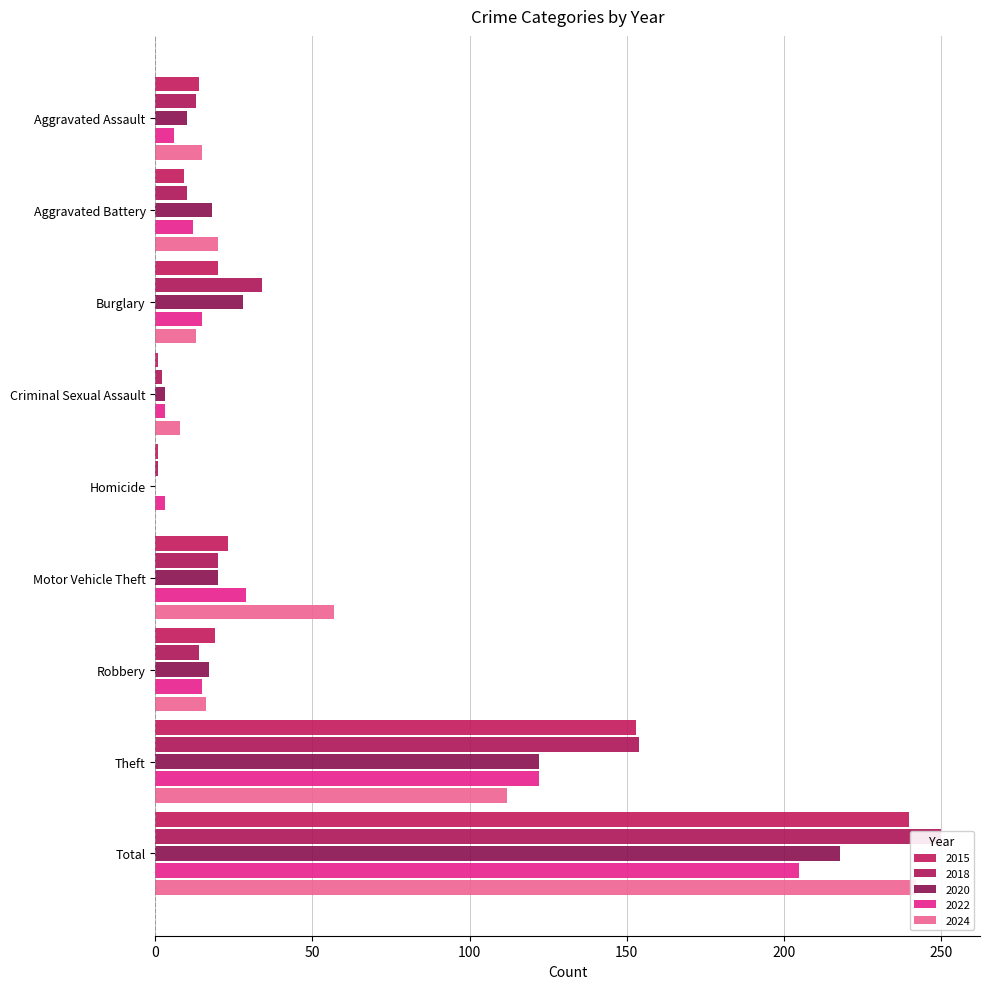

What is the label of the 2nd bar from the right?

Theft